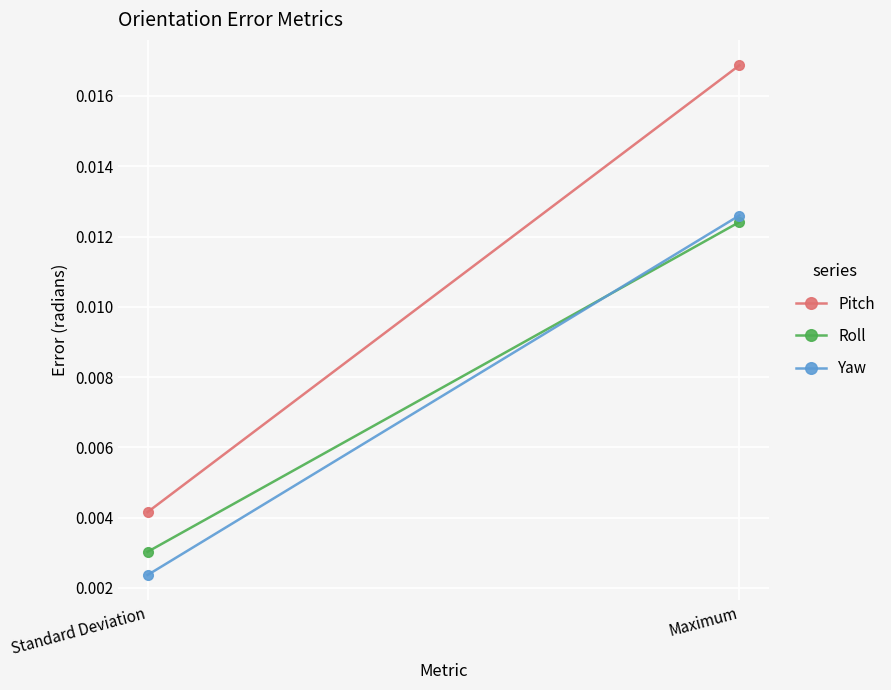

How many categories are shown in the chart?

2